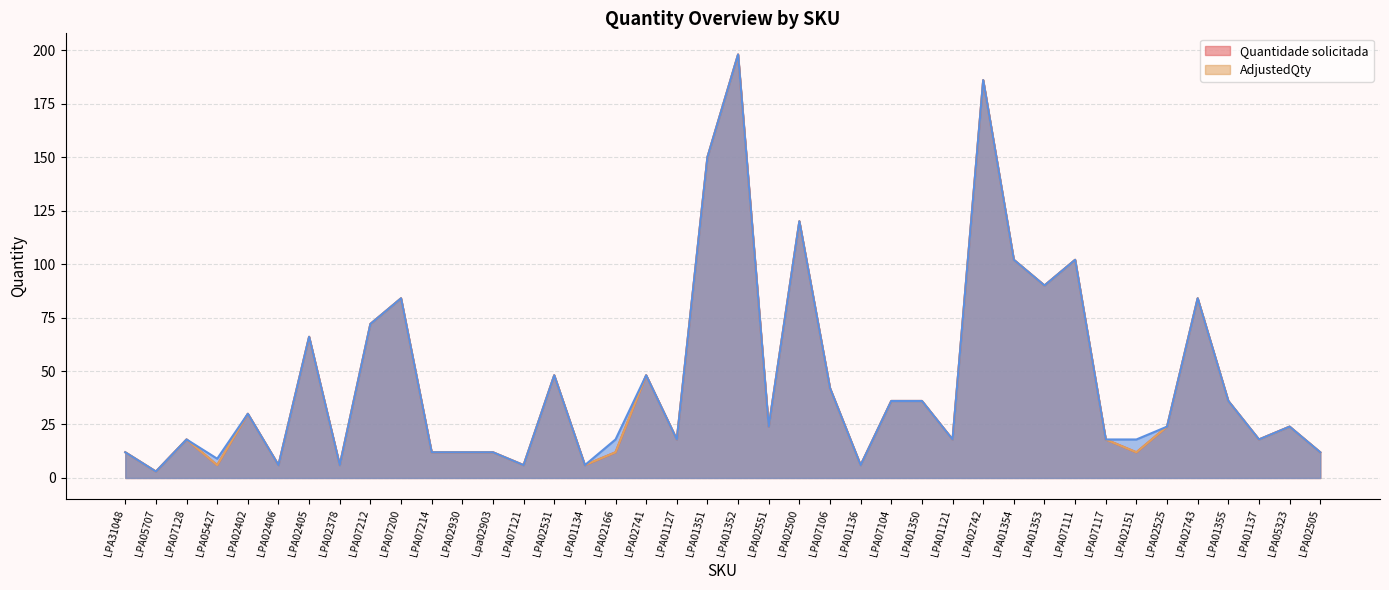

What position from the left is LPA07212?

9